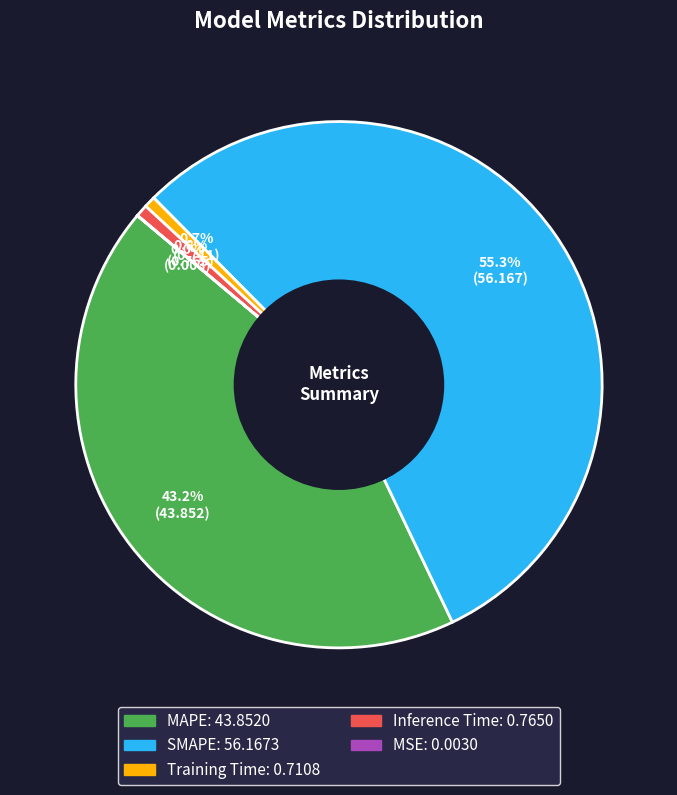

Is there any slice that represents more than half of the pie?

Yes